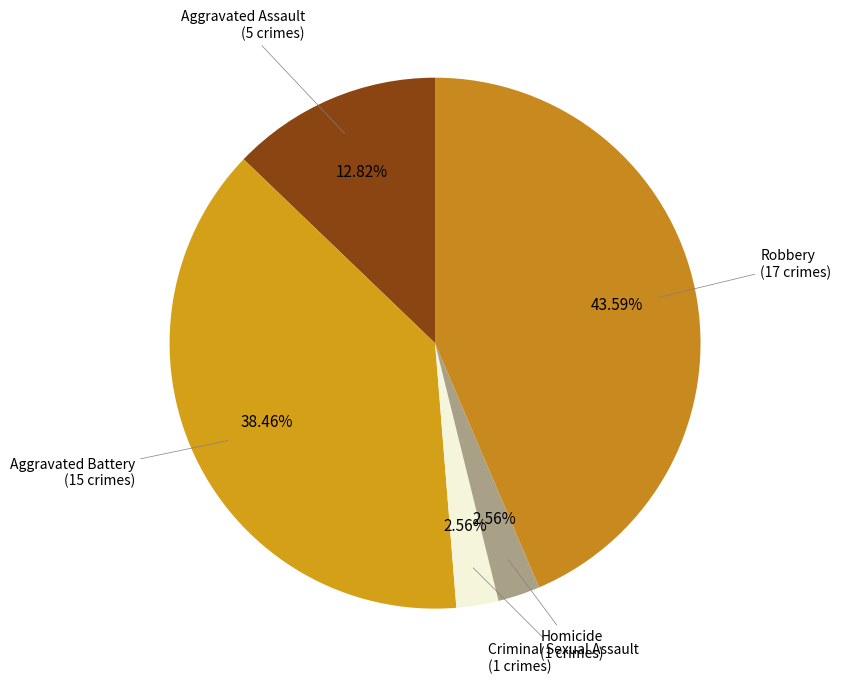

How many slices are in this pie chart?

5